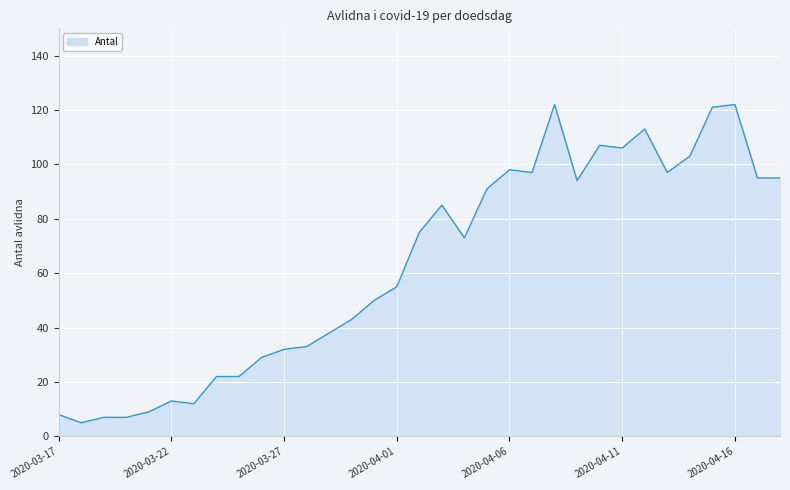

What is the minimum value shown in the chart?

5